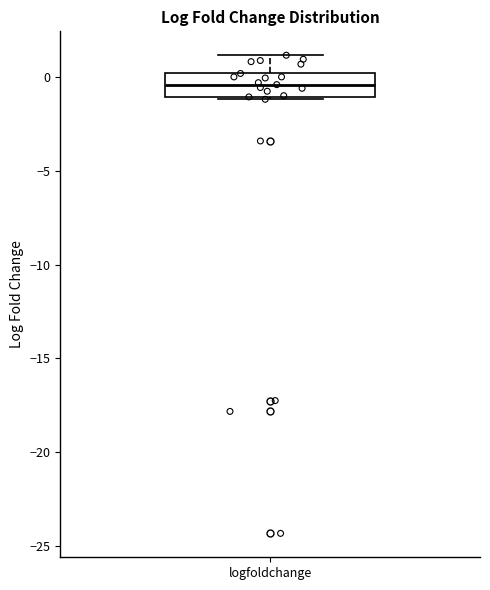

Where is the lower edge of the box for logfoldchange on the y-axis? The values are not printed on the chart, so give them approximately, as read against the axis.

-1.0